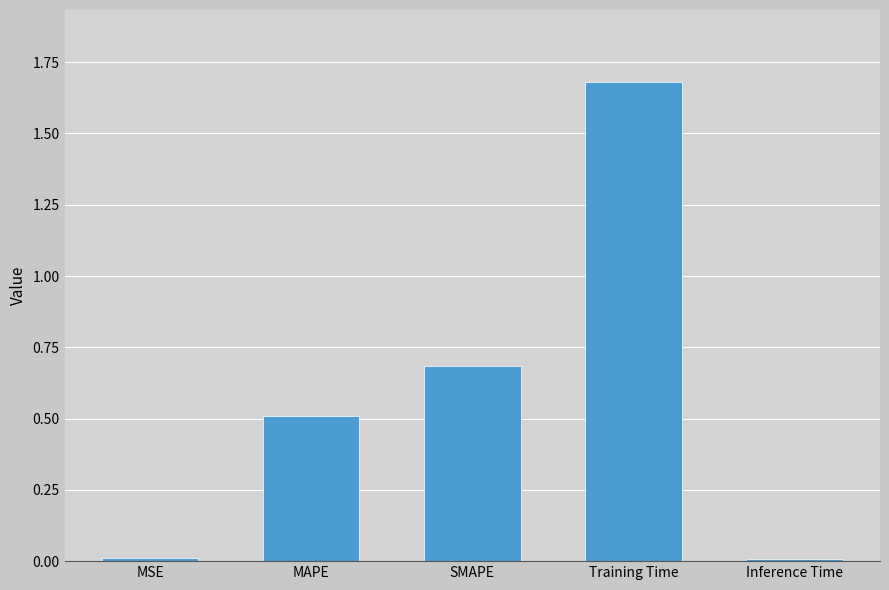

What position from the right is SMAPE?

3